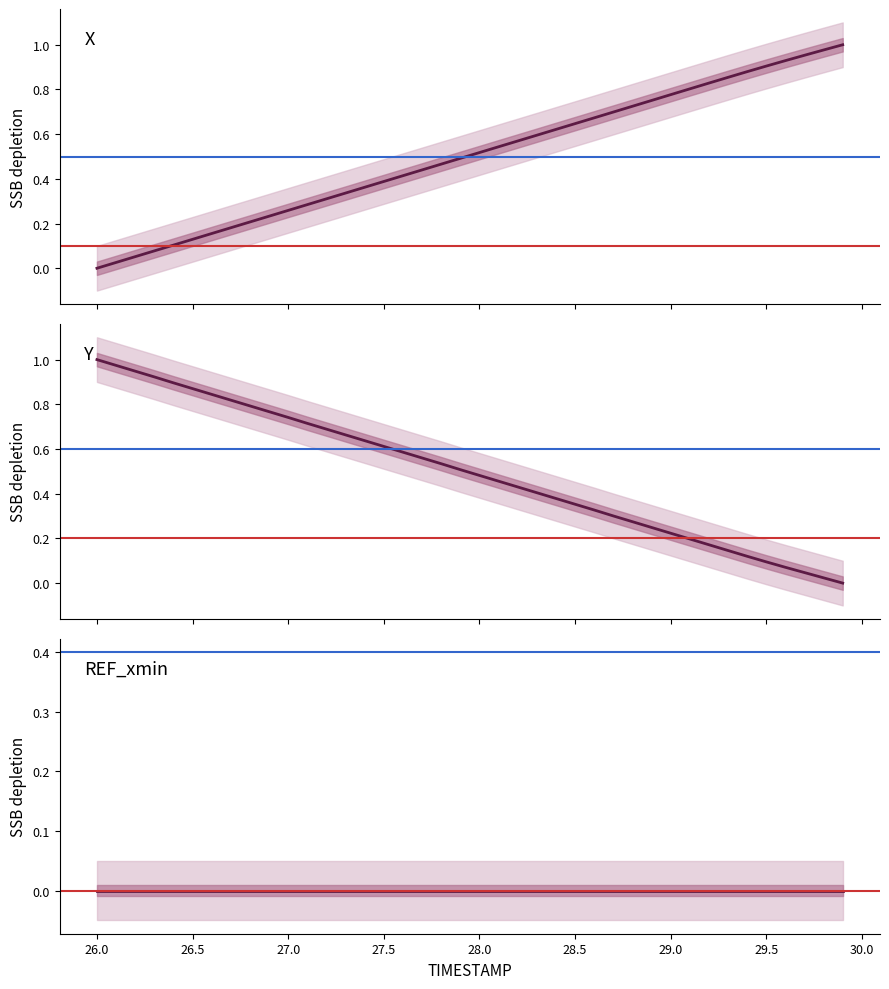

The X series shows 0.3 at 26.0. True or false?

False